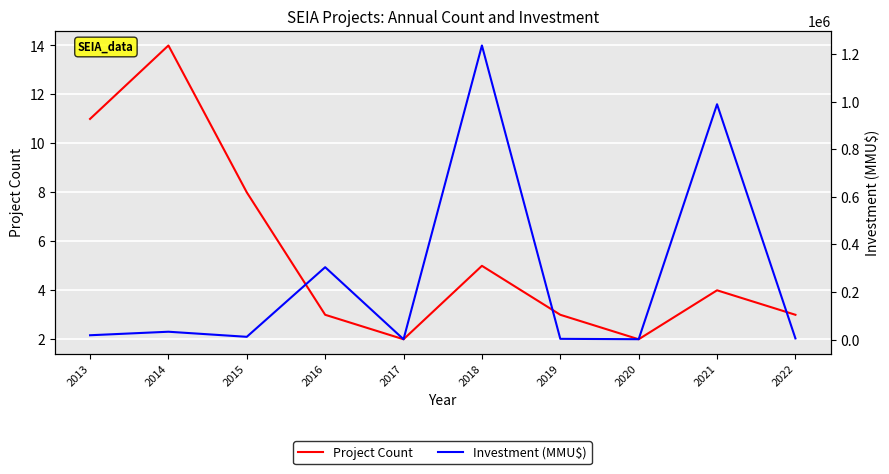

Which label corresponds to the largest value in the chart?

2018